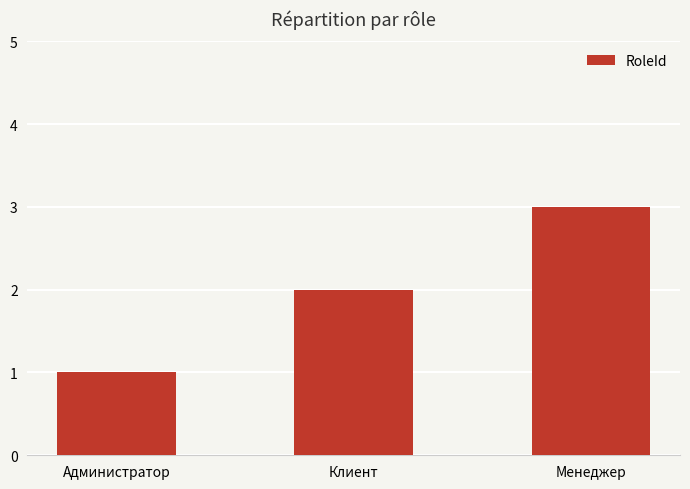

How many data points are less than 2?

1